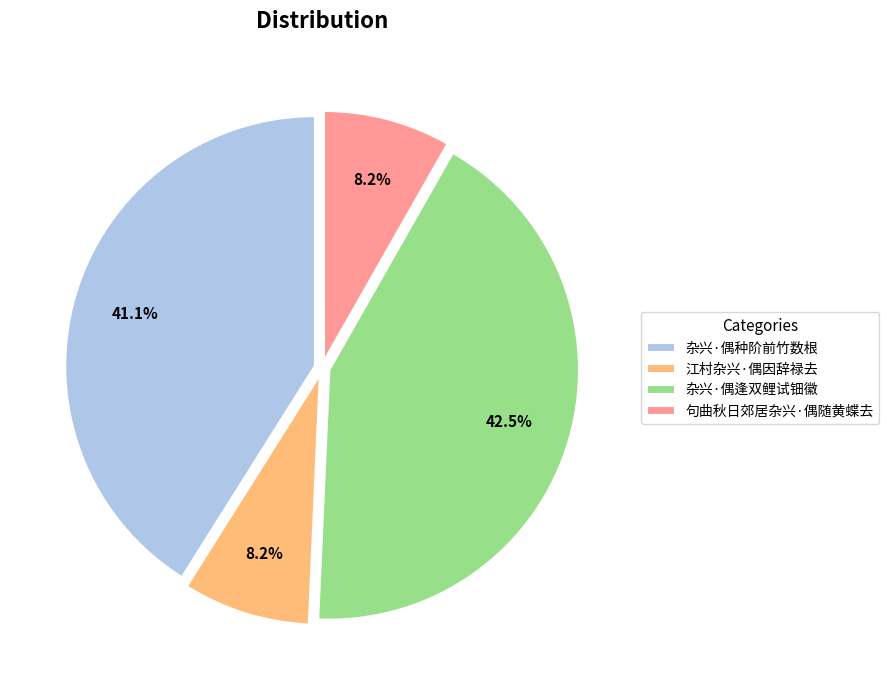

To the nearest percent, what is the average slice percentage?

25%